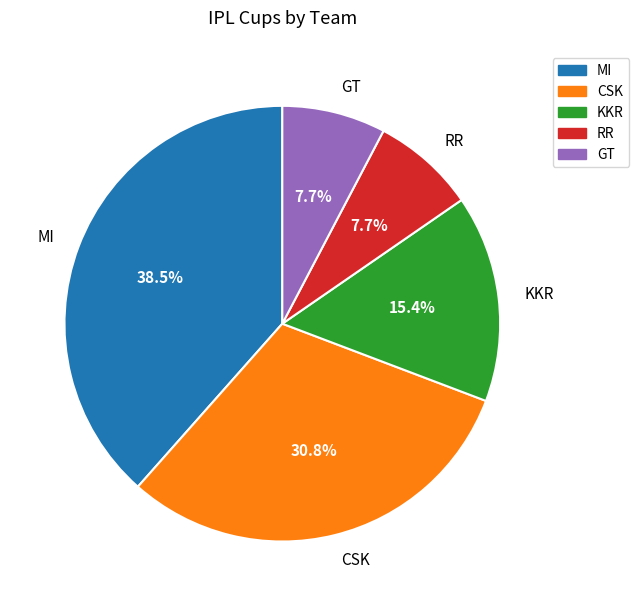

To the nearest percent, what is the combined percentage of RR and MI?

46%